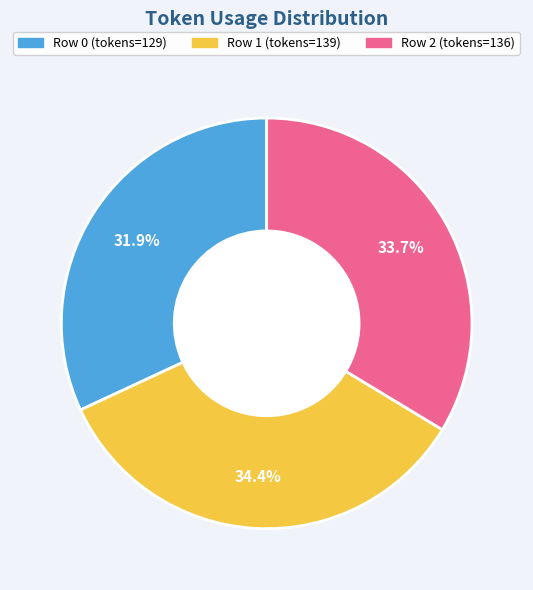

How many slices are in this pie chart?

3